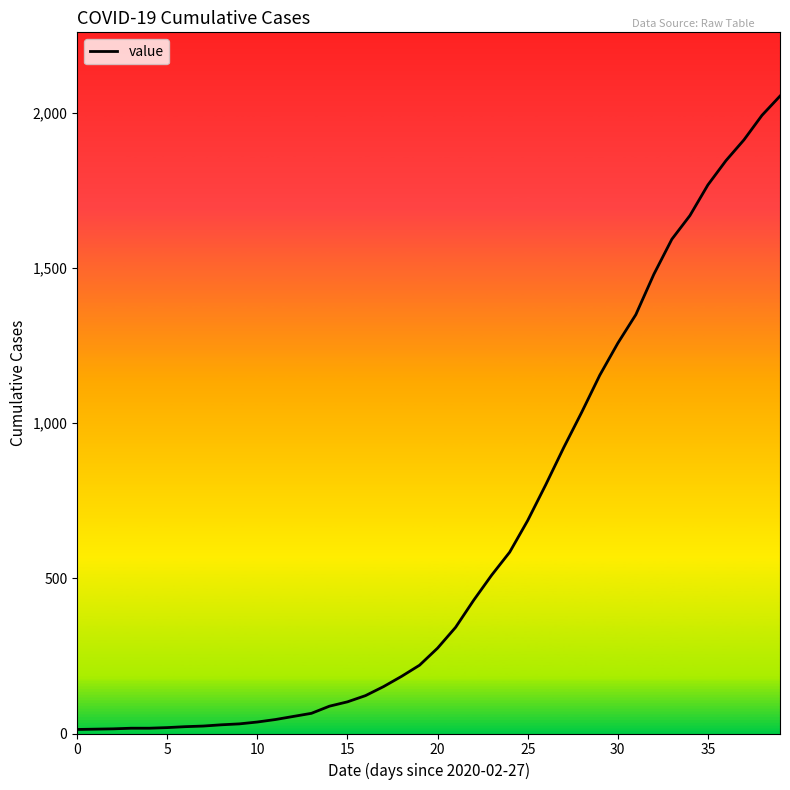

What is the maximum value shown in the chart?

2053